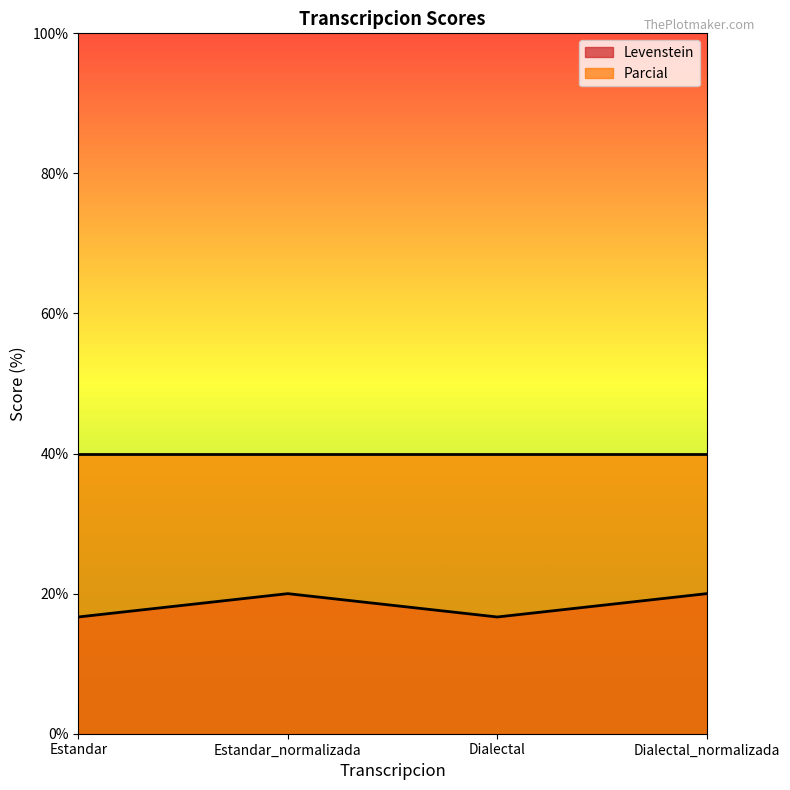

How many lines are shown in the chart?

2